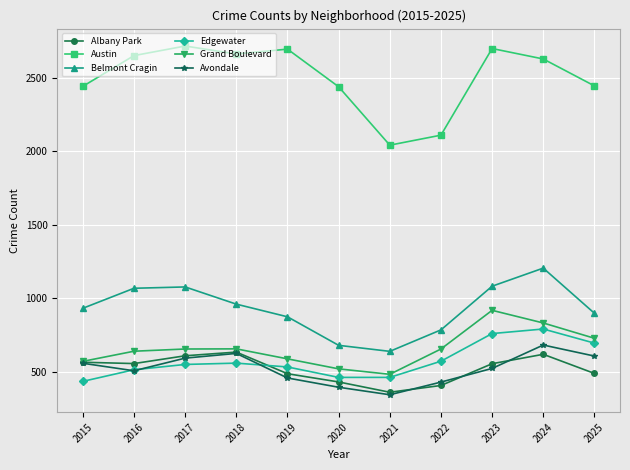

True or false: Edgewater and Grand Boulevard cross at least once.

False